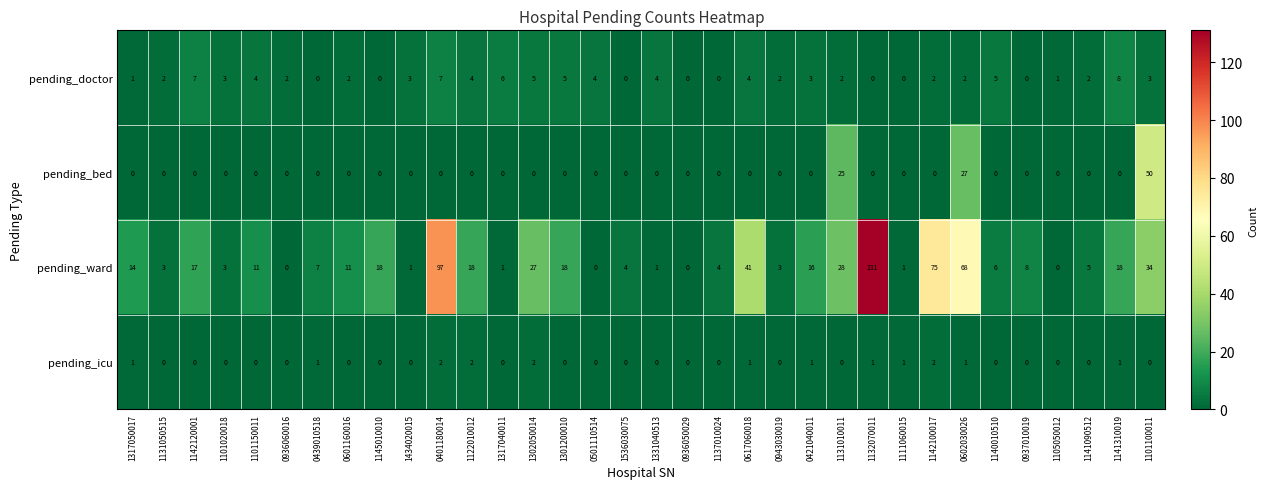

What is the average value of the pending_doctor series?

3